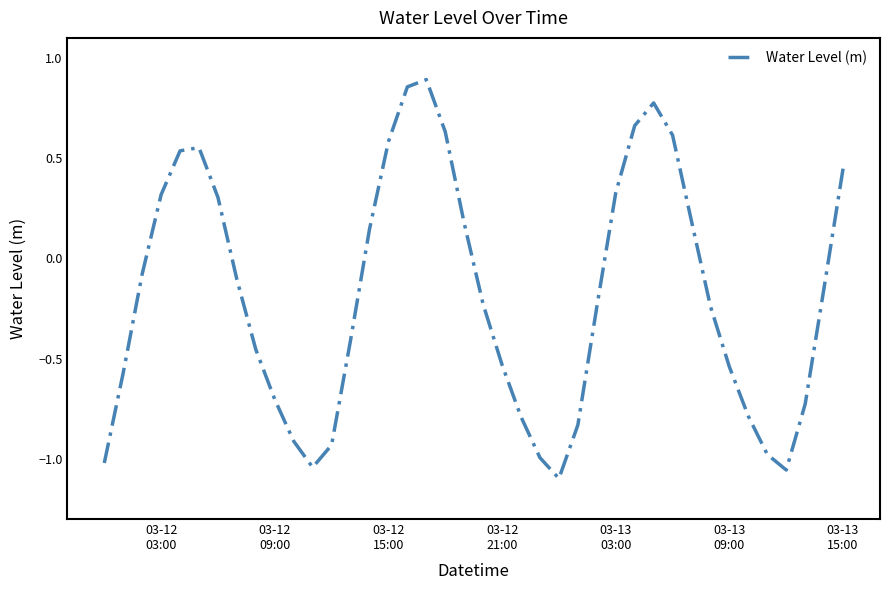

How many values are above zero?

16